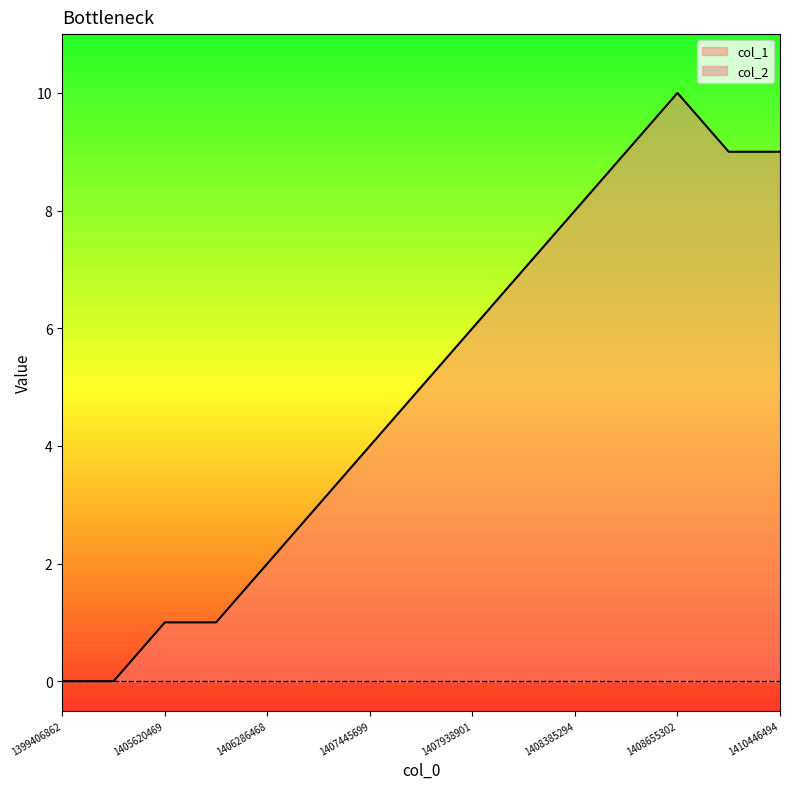

What is the change in value from 1405620469 to 1407521294?

+4